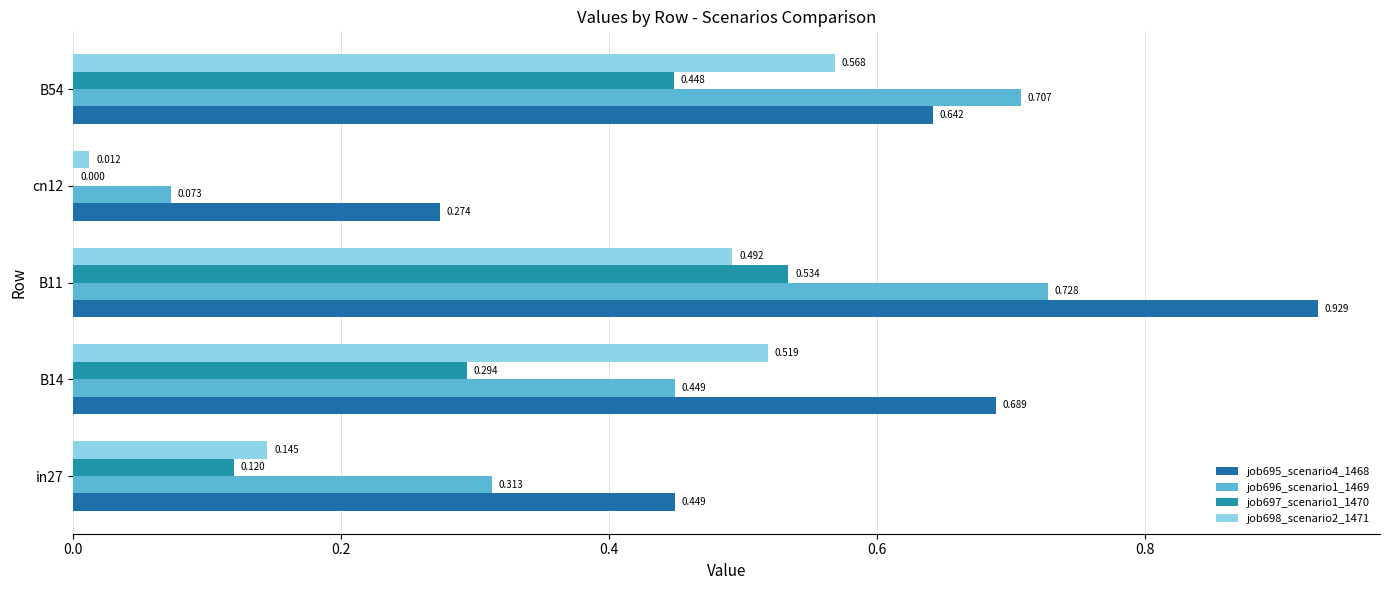

How many distinct data groups are displayed?

4